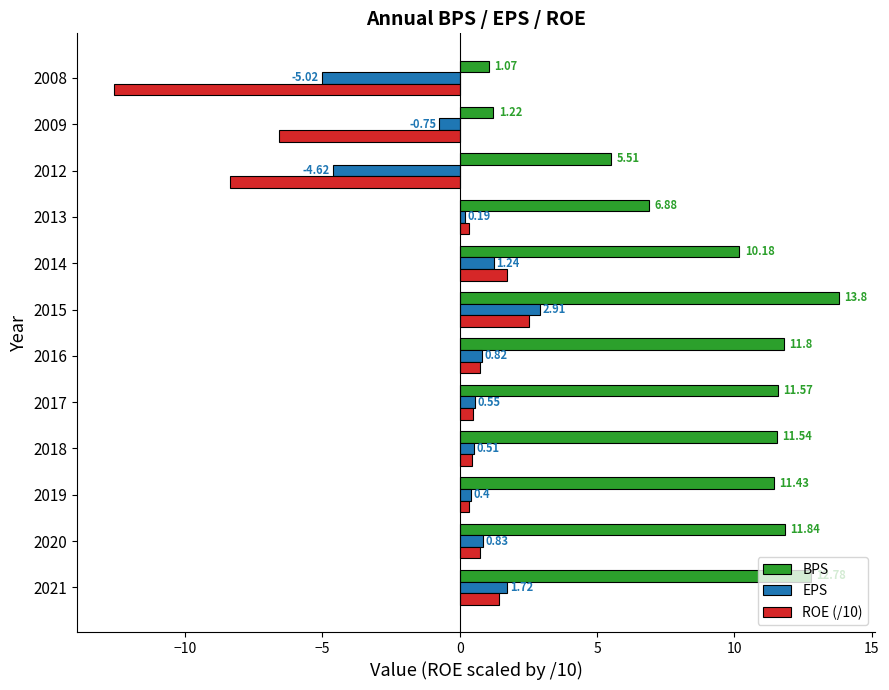

What is the sum of all ROE (/10) values?

-18.8